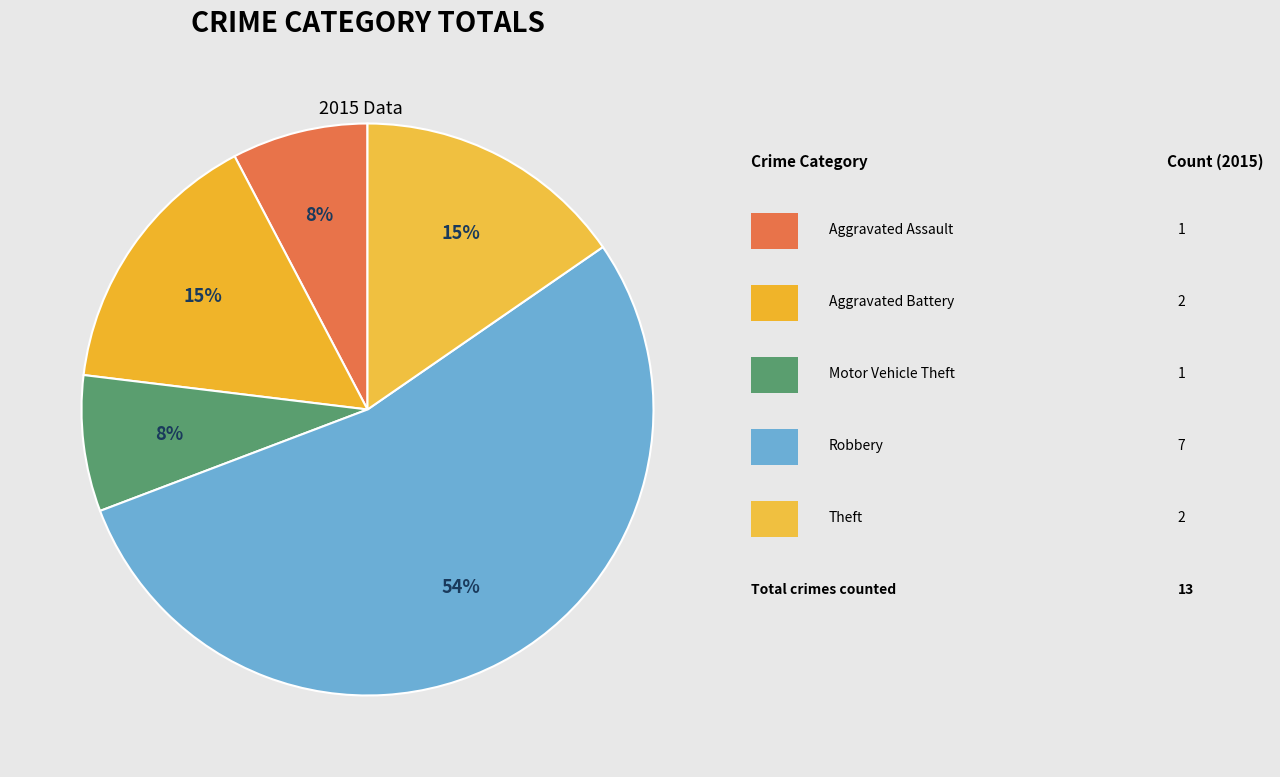

How many slices are in this pie chart?

5